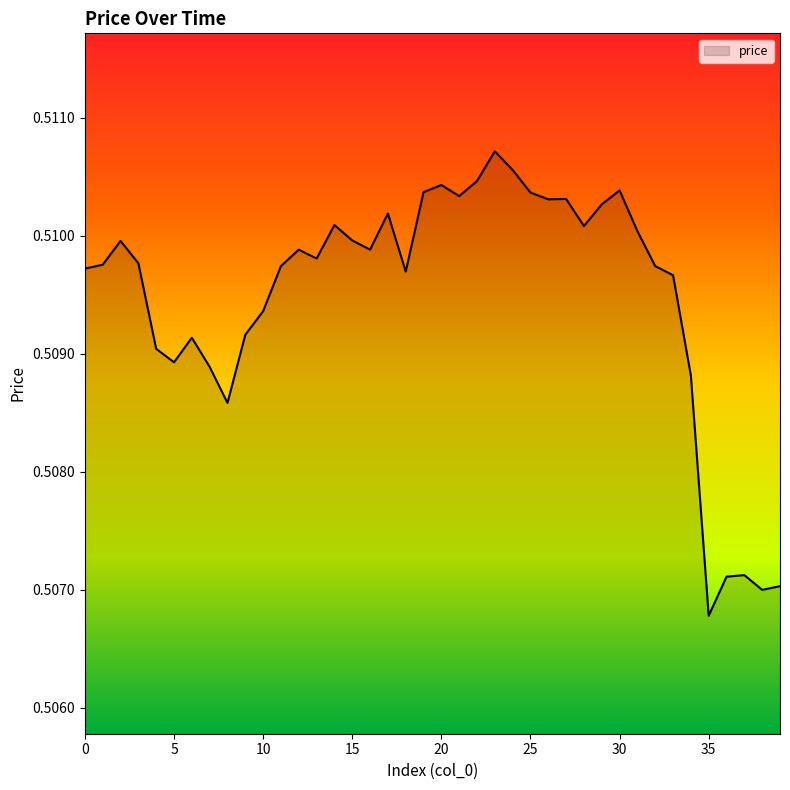

How many interior local peaks (higher than both neighbors) does the data have?

10